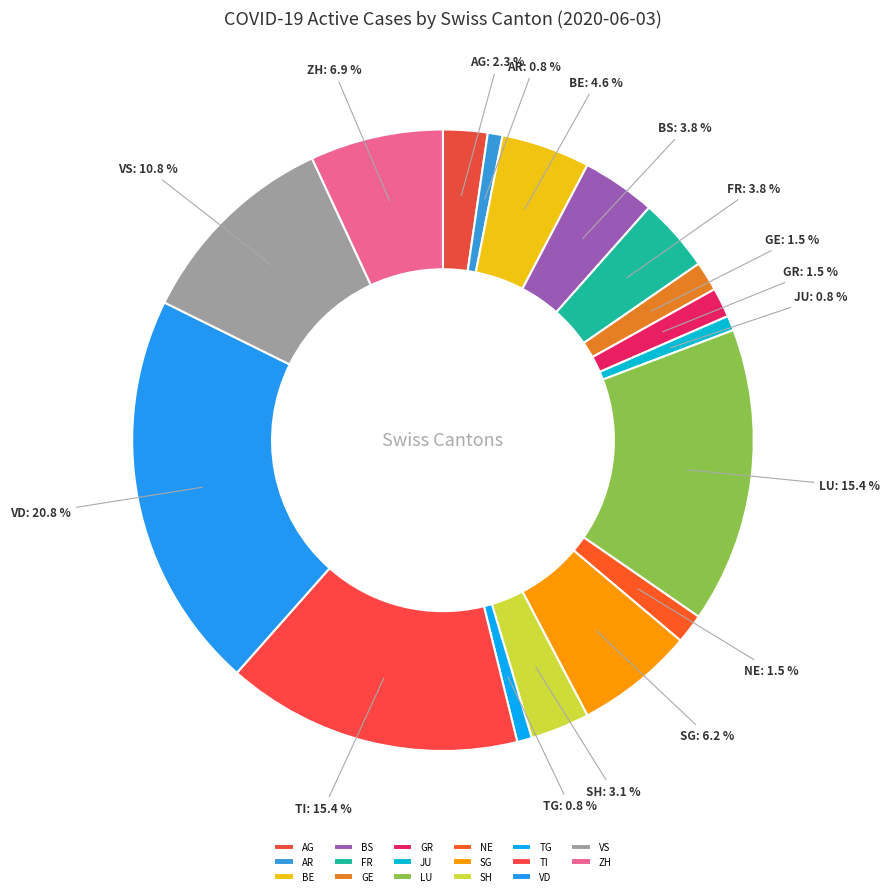

Which slice is the largest?

VD